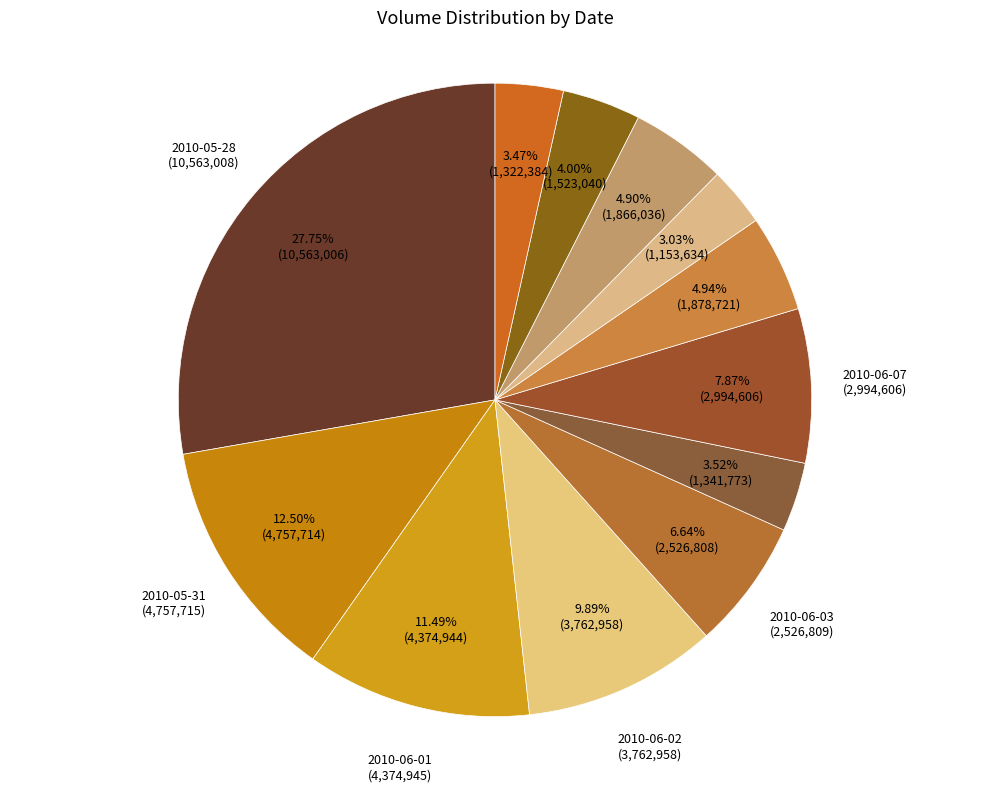

Count the number of slices in the pie.

12